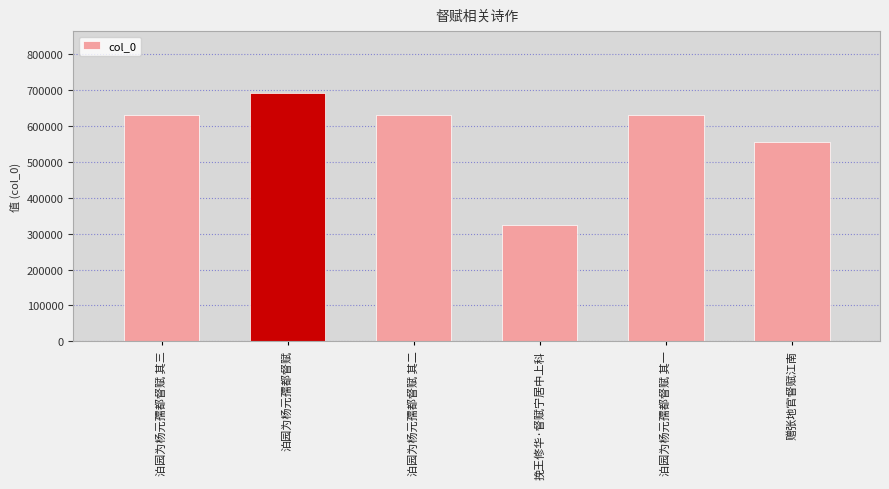

What is the change in value from 泊园为杨元孺都督赋 其三 to 挽王修华·督赋宁居中上科?

-304763